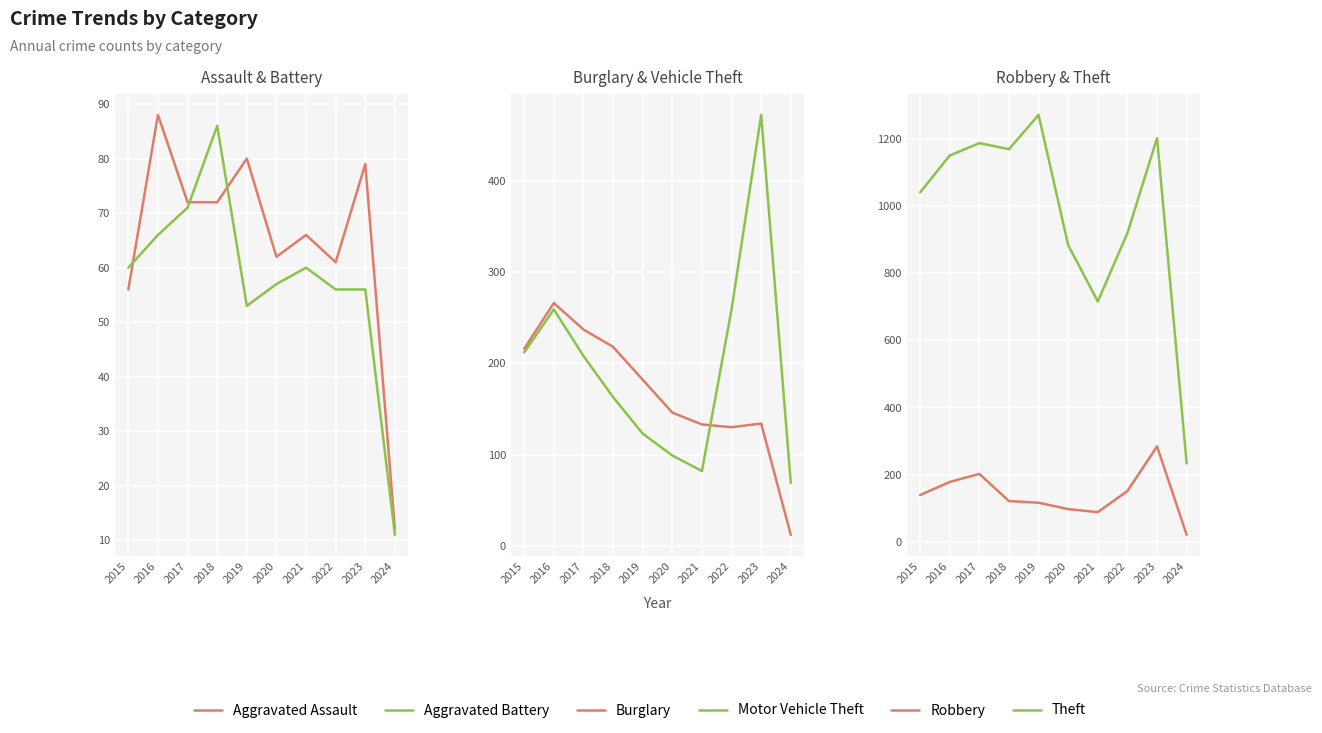

Between which two adjacent categories do Robbery and Motor Vehicle Theft first intersect?

2020 and 2021